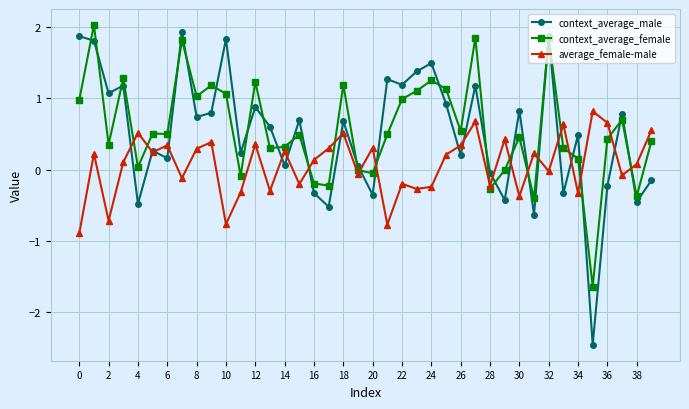

List the series in order of their peak value, lowest first.

average_female-male, context_average_male, context_average_female